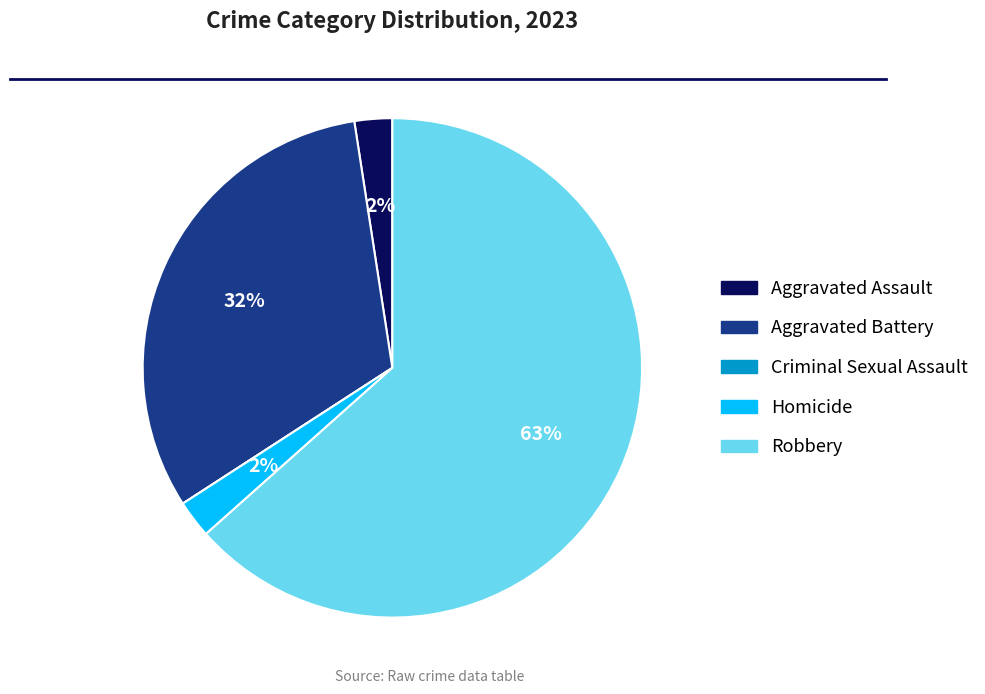

Is there a majority slice in this chart?

Yes